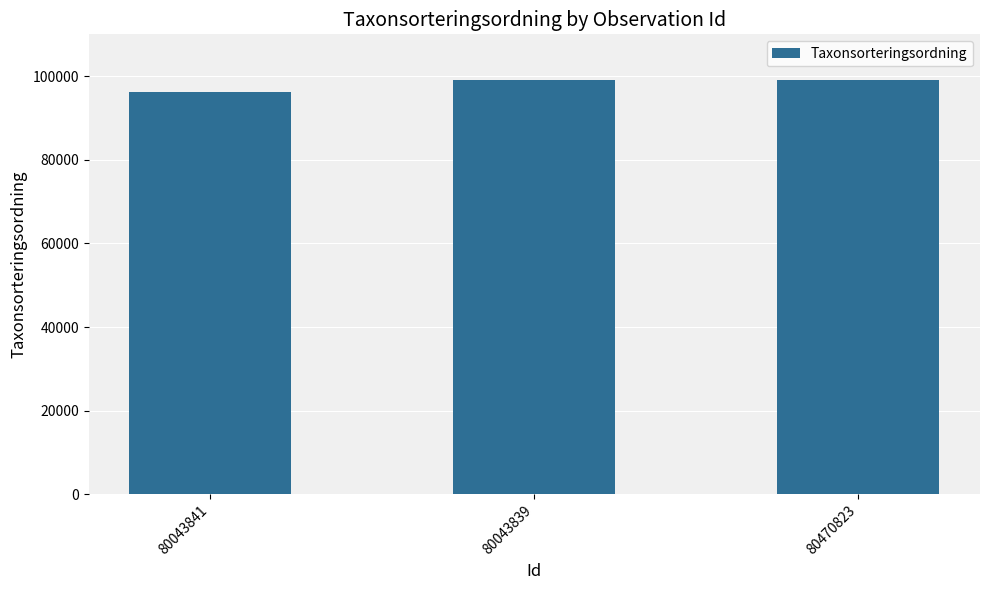

True or false: the data shows 177485 at 80470823.

False